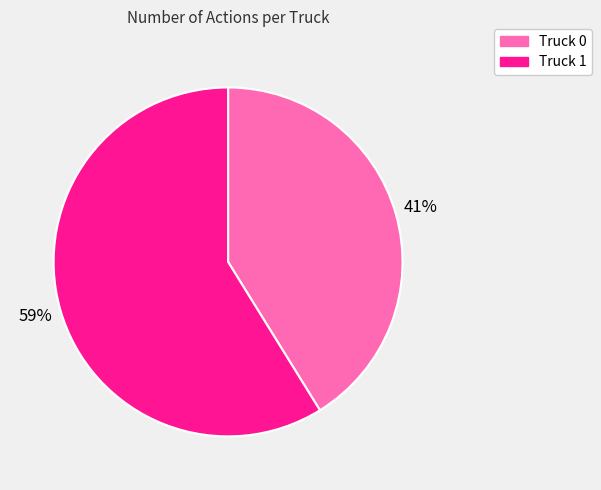

How many slices are in this pie chart?

2